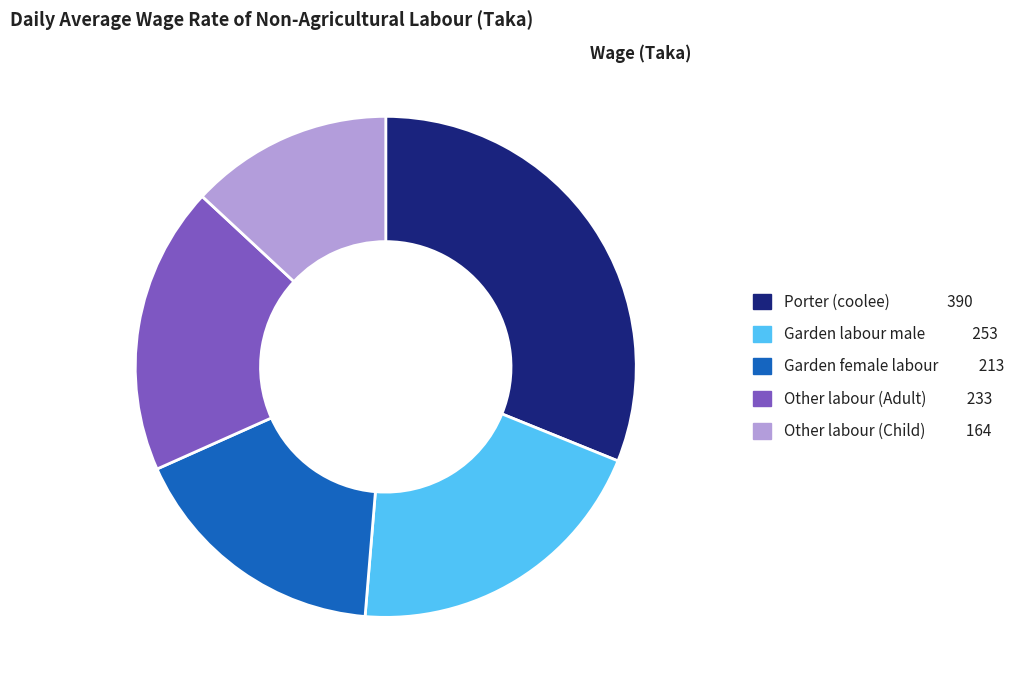

Between Other labour (Adult) 233 and Porter (coolee) 390, which is larger?

Porter (coolee) 390